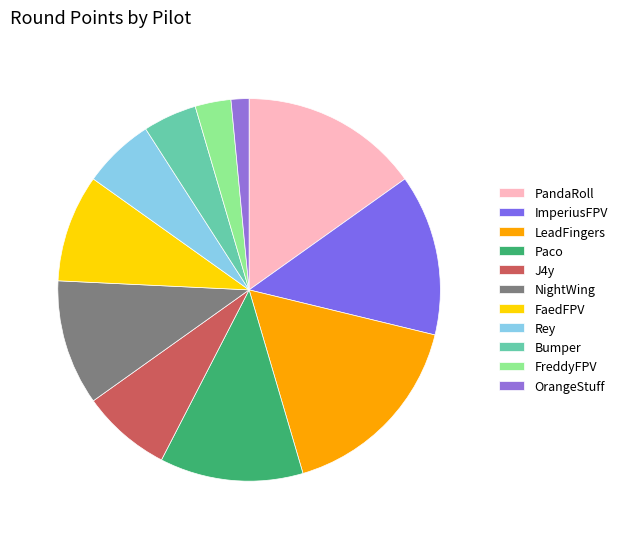

To the nearest percent, what portion does LeadFingers represent?

17%